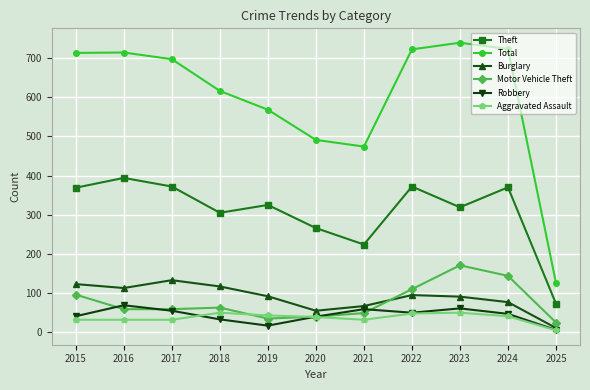

What is the difference between the second highest and minimum values in the Robbery series?

55